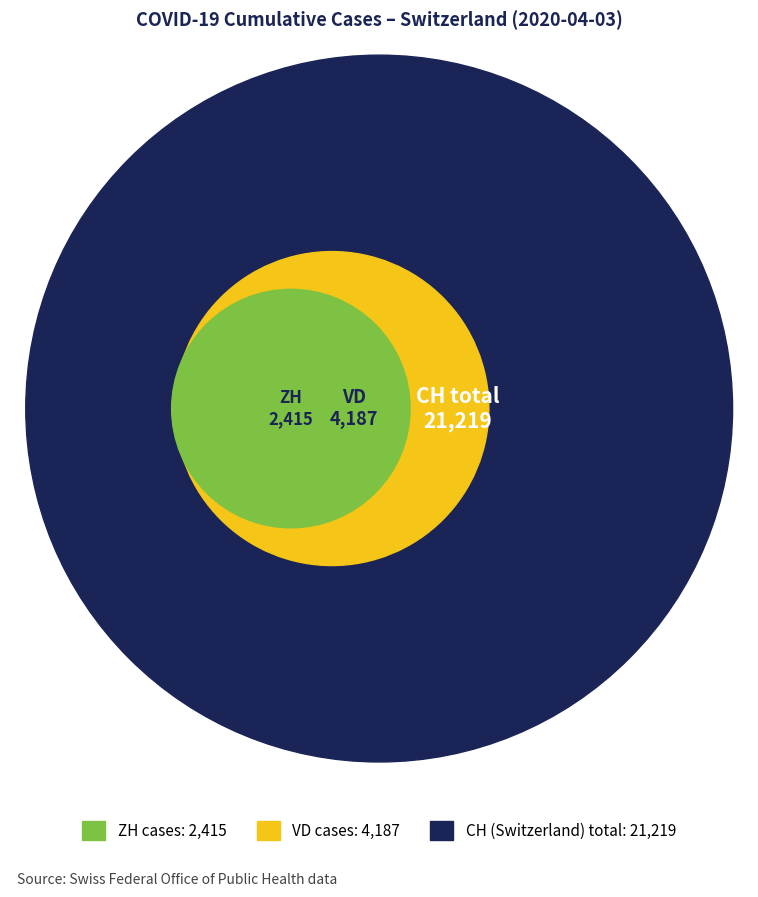

Which series has the largest range (max minus min)?

CH